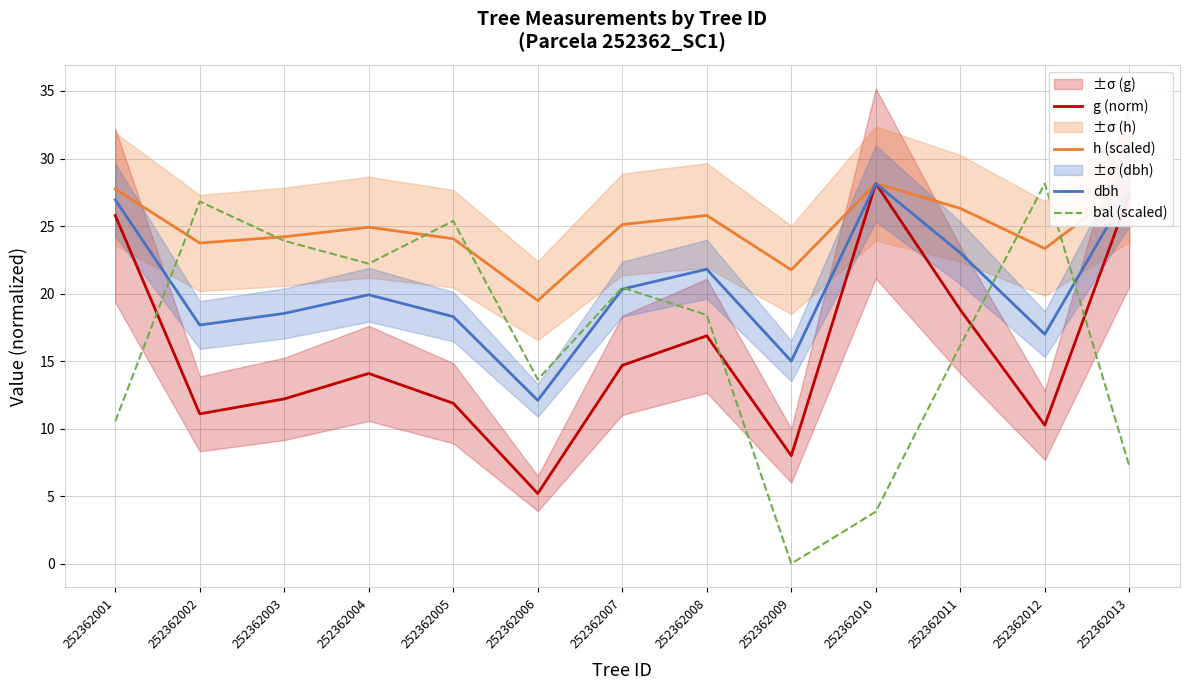

Reading left to right, transcribe all the data shown in this chart.

g (norm): 252362001=25.8	252362002=11.1	252362003=12.2	252362004=14.1	252362005=11.9	252362006=5.2	252362007=14.7	252362008=16.9	252362009=8.0	252362010=28.1	252362011=18.8	252362012=10.3	252362013=27.4
h (scaled): 252362001=27.7	252362002=23.7	252362003=24.2	252362004=24.9	252362005=24.1	252362006=19.5	252362007=25.1	252362008=25.8	252362009=21.8	252362010=28.1	252362011=26.3	252362012=23.3	252362013=28.0
dbh: 252362001=26.9	252362002=17.7	252362003=18.5	252362004=19.9	252362005=18.3	252362006=12.1	252362007=20.3	252362008=21.8	252362009=15.0	252362010=28.1	252362011=23.0	252362012=17.0	252362013=27.8
bal (scaled): 252362001=10.5	252362002=26.8	252362003=23.9	252362004=22.2	252362005=25.4	252362006=13.6	252362007=20.4	252362008=18.4	252362009=0.0	252362010=3.9	252362011=16.2	252362012=28.1	252362013=7.2